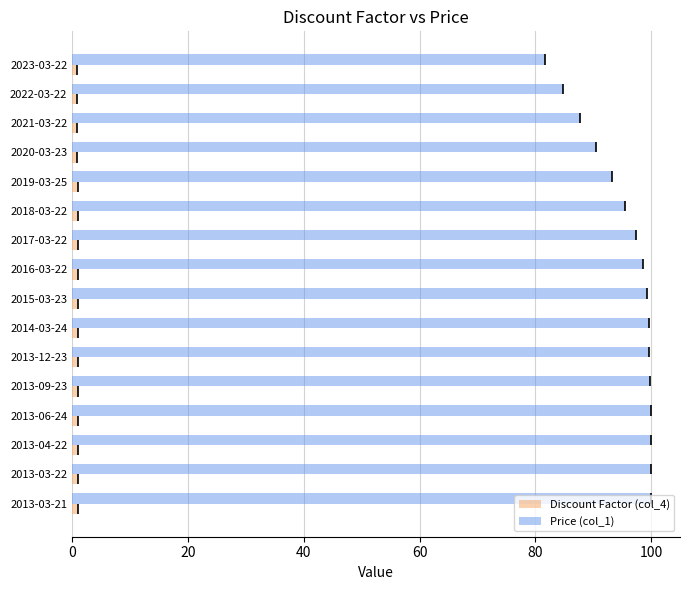

Which series has the largest total across all categories?

Price (col_1)